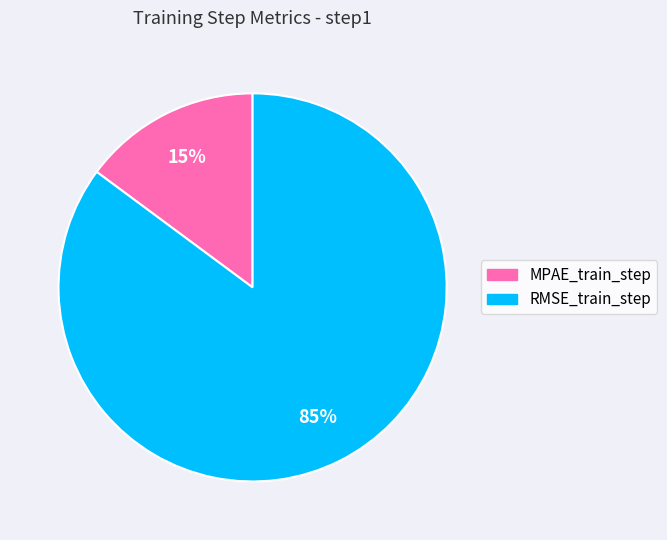

Does MPAE_train_step represent more than half of the total?

No